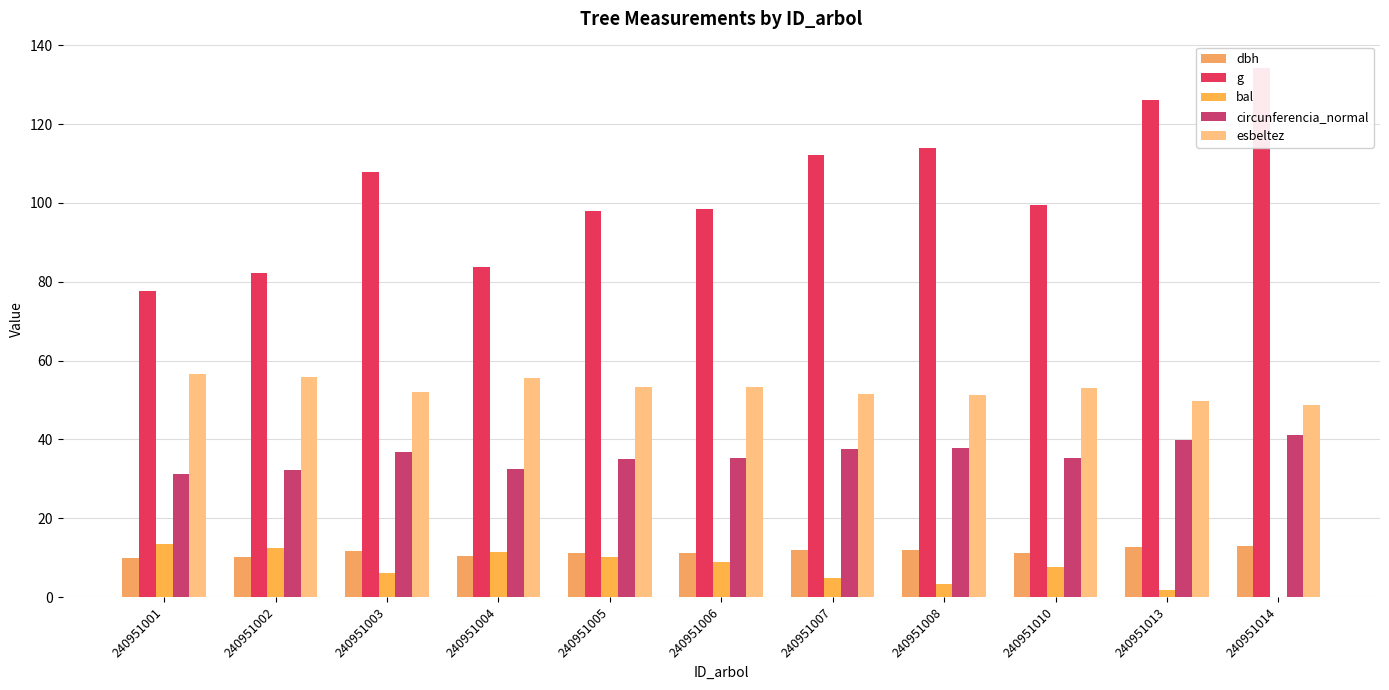

Are the bars grouped side by side (vs. stacked)?

Yes